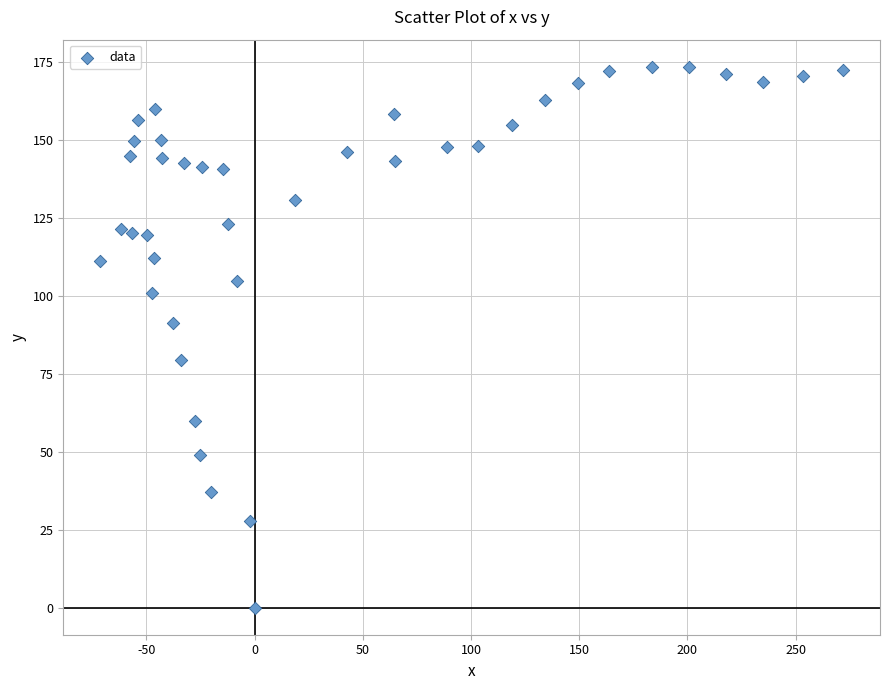

What is the range of Y values (max minus min)?

173.4